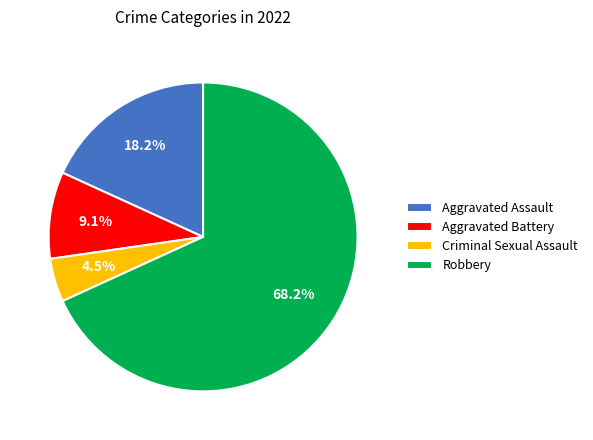

How many segments does this pie chart have?

4